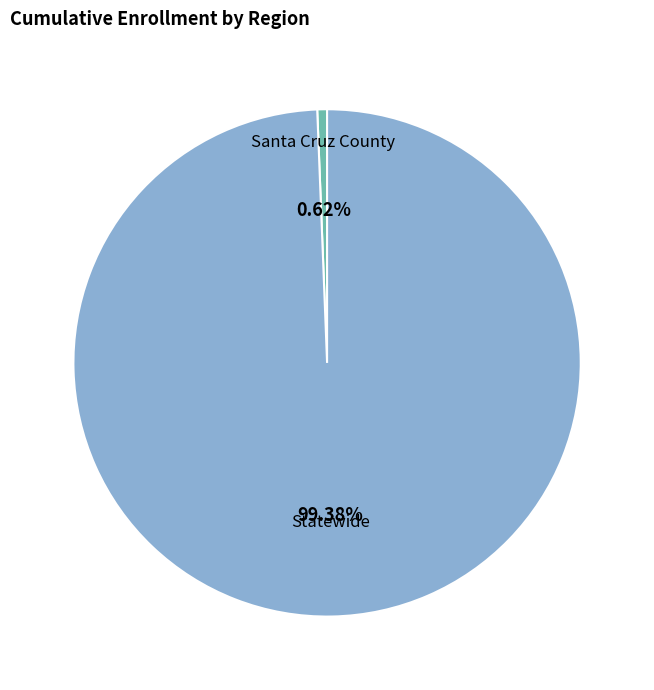

How many segments does this pie chart have?

2